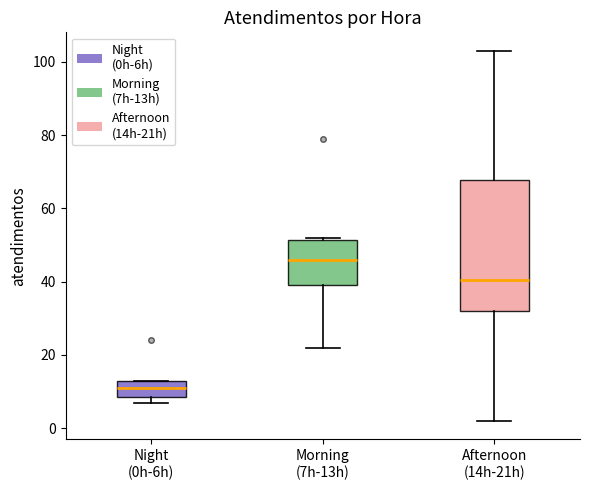

Where is the upper edge of the box for Morning (7h-13h) on the y-axis? The values are not printed on the chart, so give them approximately, as read against the axis.

52